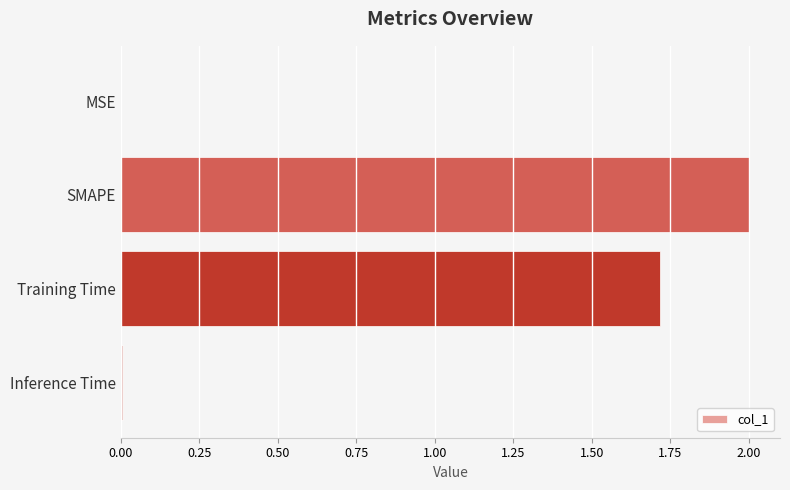

What is the sum of all values?

3.7